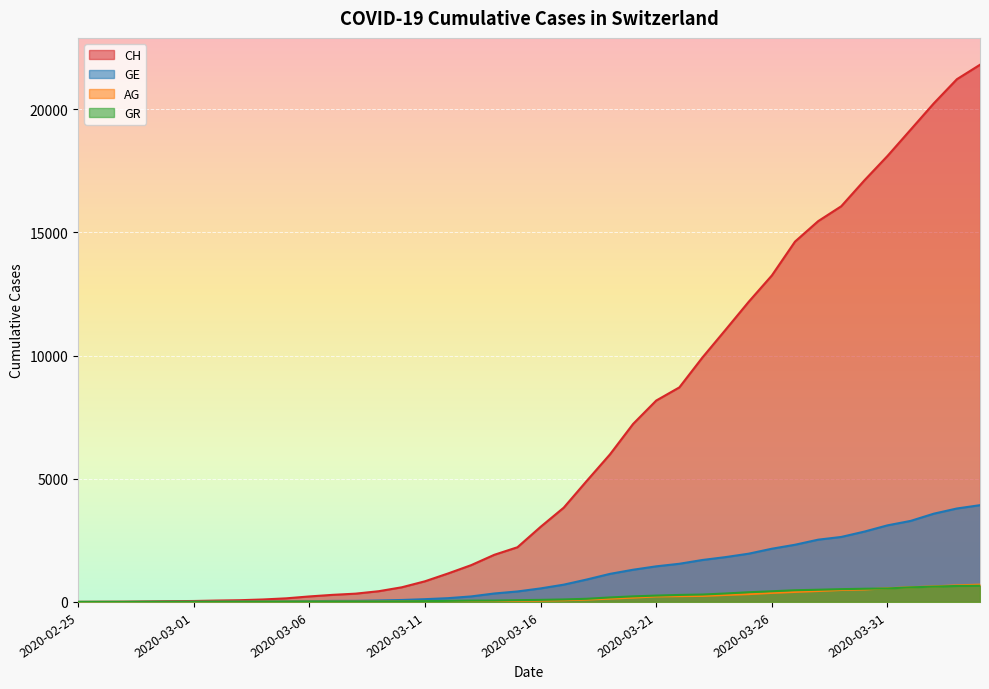

Which series has the largest total across all categories?

CH